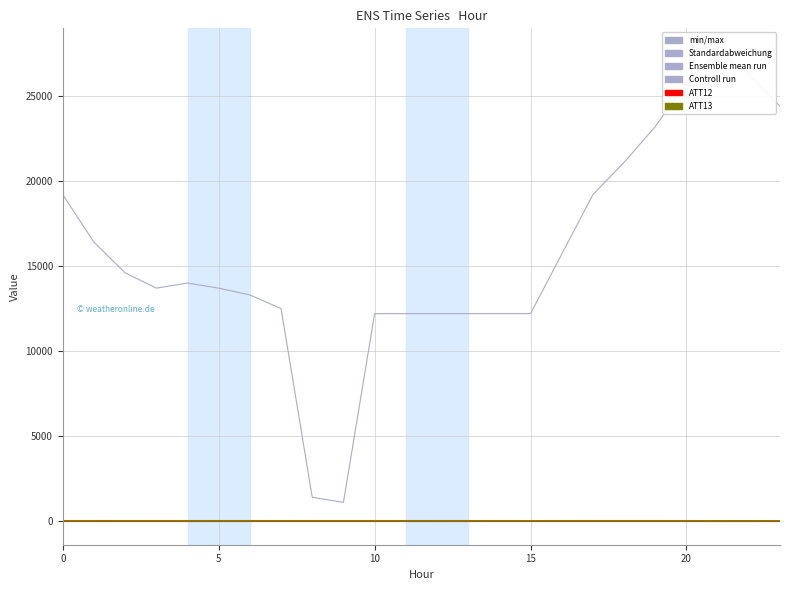

Is it true that ATT11 equals -13.9 at 16?

False